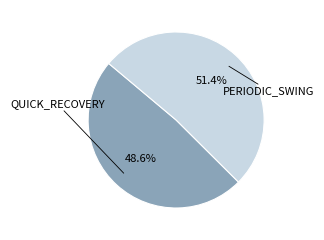

Is there a majority slice in this chart?

Yes